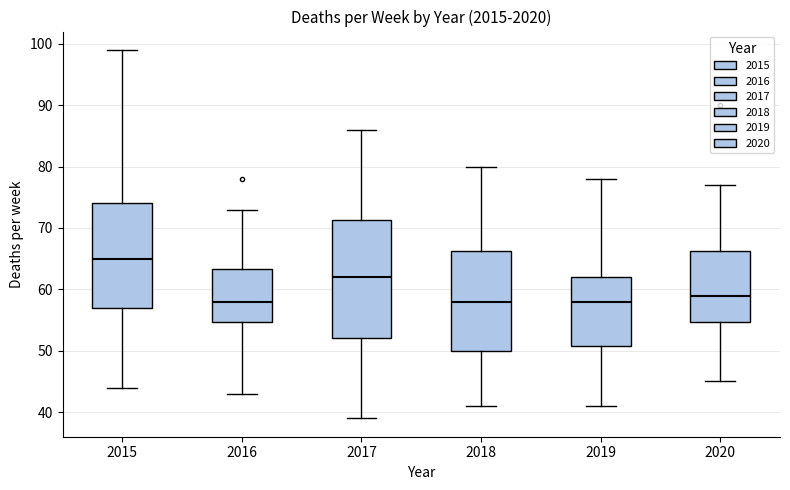

Where does the median line of the box at x = 2018 sit on the y-axis? The values are not printed on the chart, so give them approximately, as read against the axis.

58